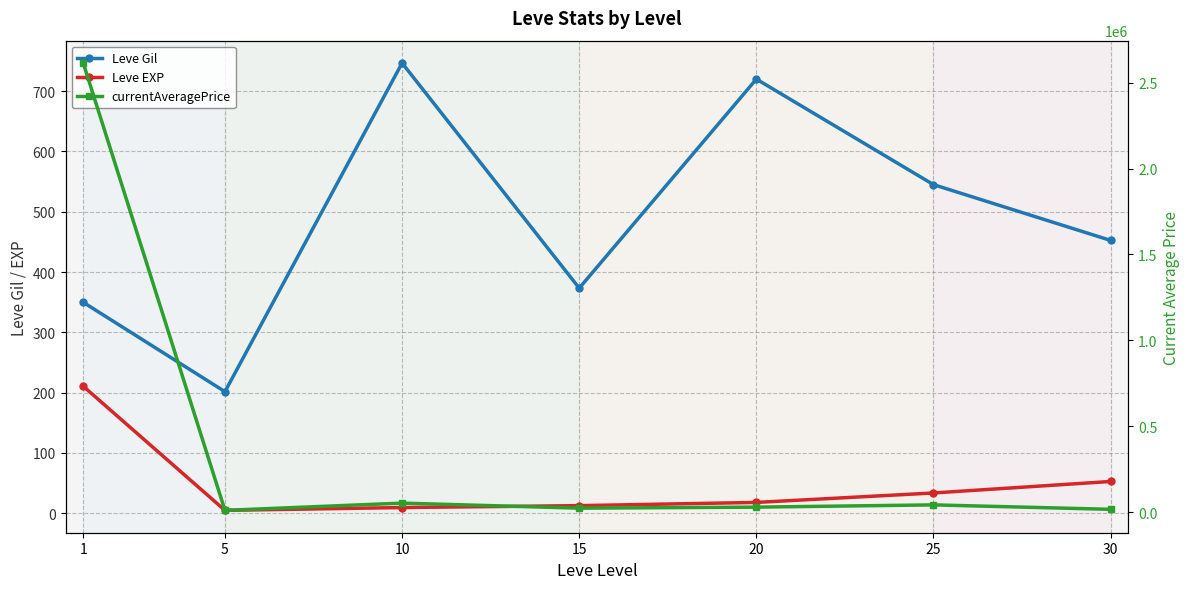

Between 1 and 25, which series saw the biggest shift?

currentAveragePrice